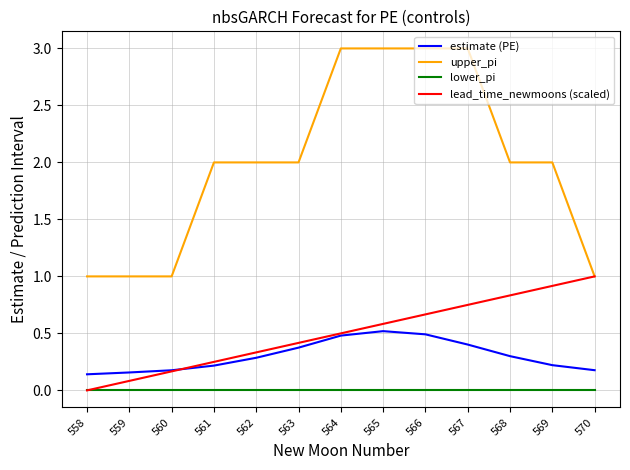

The upper_pi series shows 1.7 at 559. True or false?

False